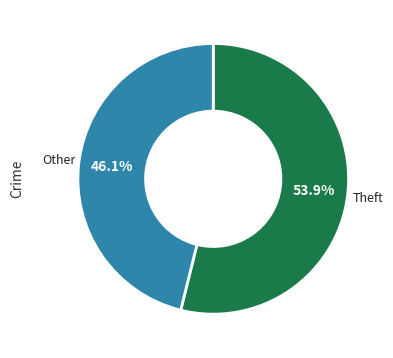

Is Theft the majority of the pie?

Yes